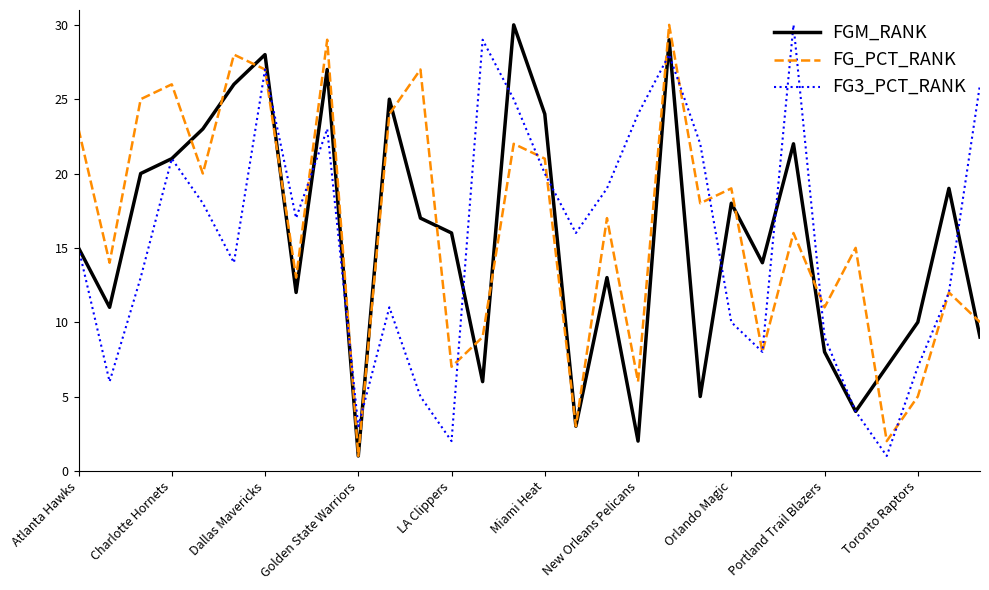

What is the greatest value displayed?

30